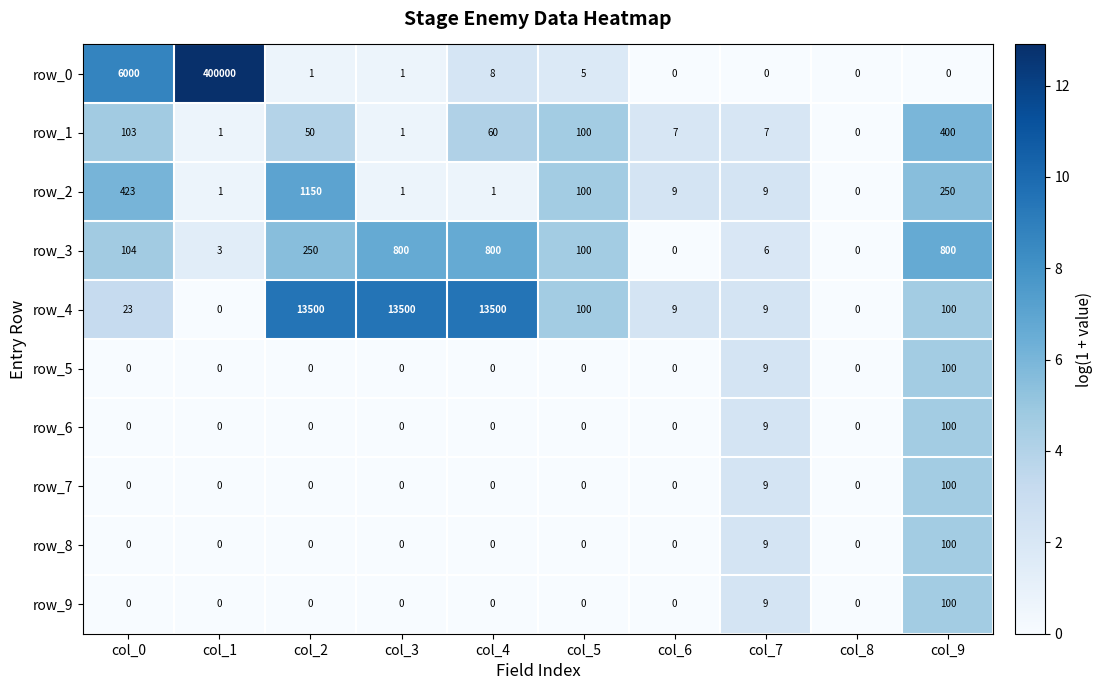

The value of row_8 at col_4 is 0. True or false?

True